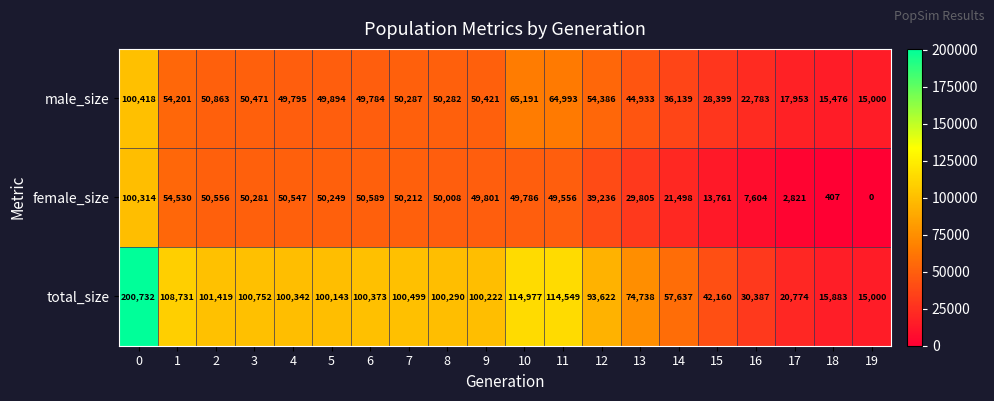

At which label does female_size reach its minimum?

19